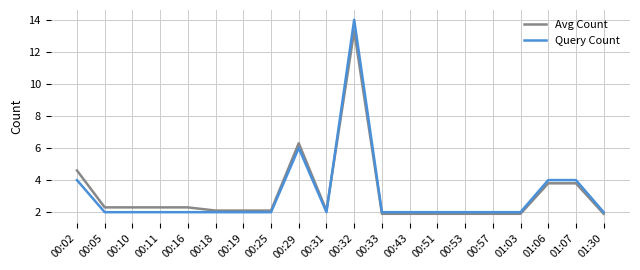

The Avg Count series shows 10.4 at 00:29. True or false?

False